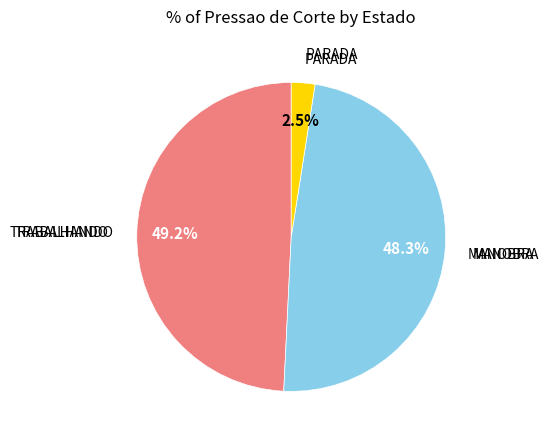

Is there a majority slice in this chart?

No